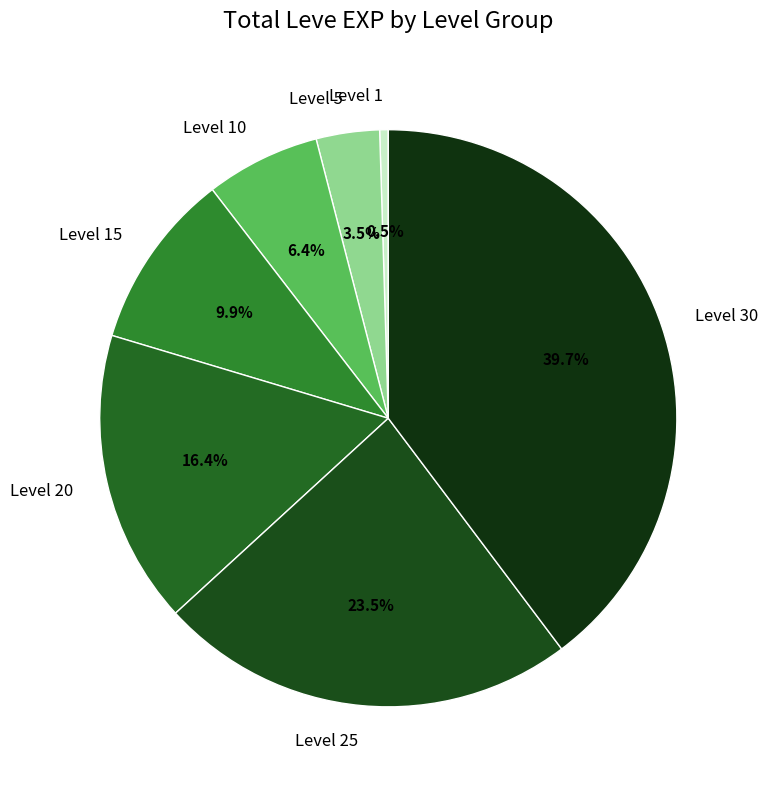

Is Level 30 the majority of the pie?

No